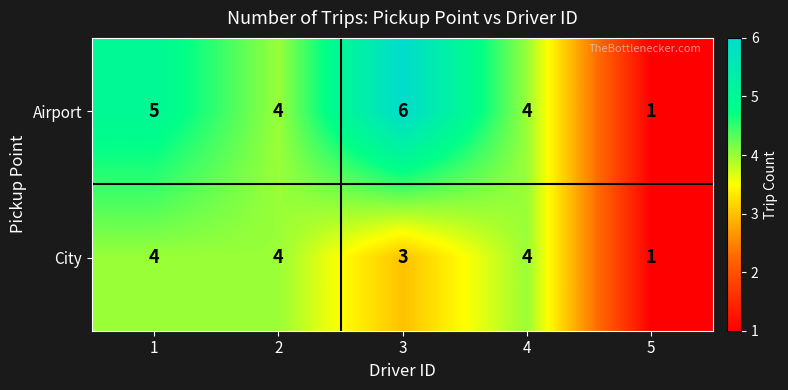

What is the difference between the maximum and minimum values in the Airport series?

5